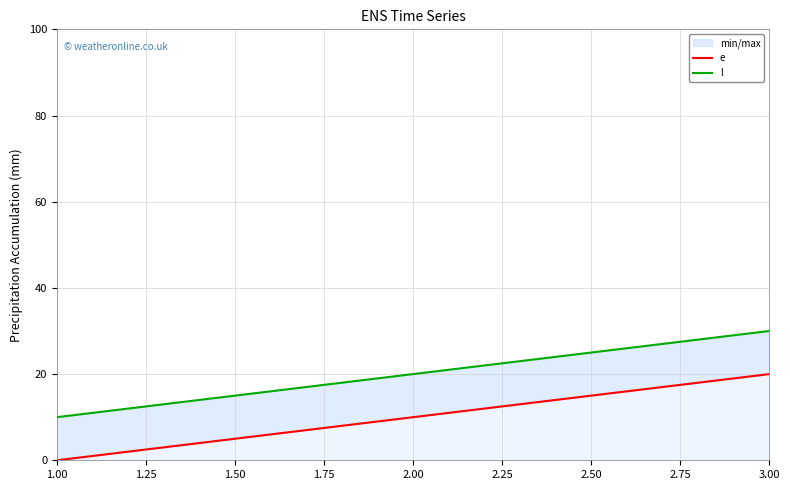

What is the difference between the highest and lowest values at 2.00?

10